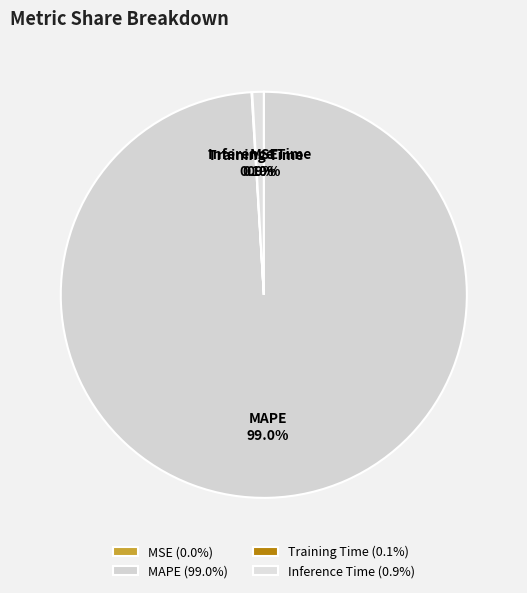

To the nearest percent, what is the difference between the largest and smallest slice percentages?

99%